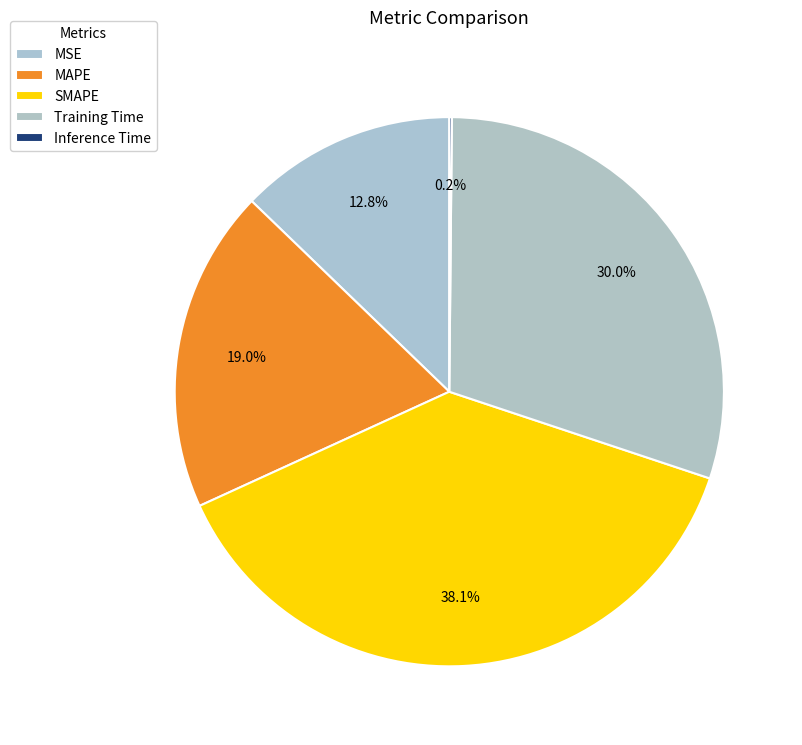

To the nearest percent, what is the difference between the Inference Time and MSE slice percentages?

13%